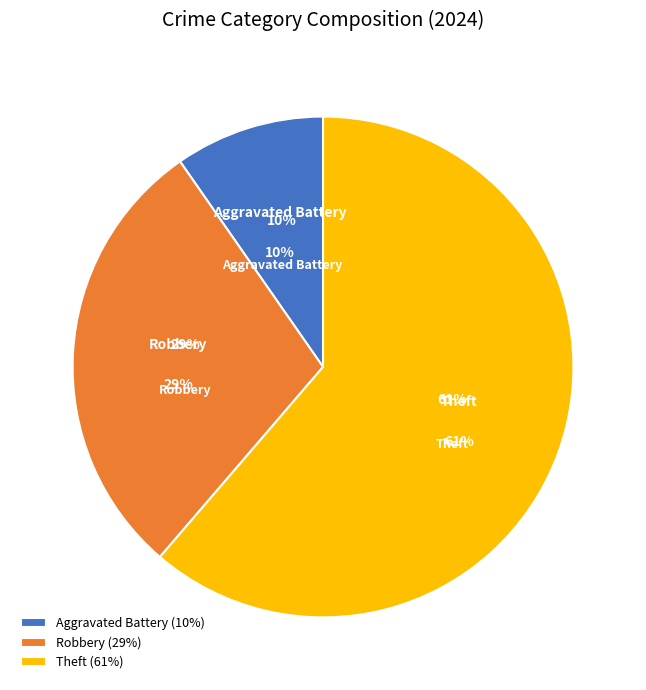

What is the largest slice in the pie chart?

Theft